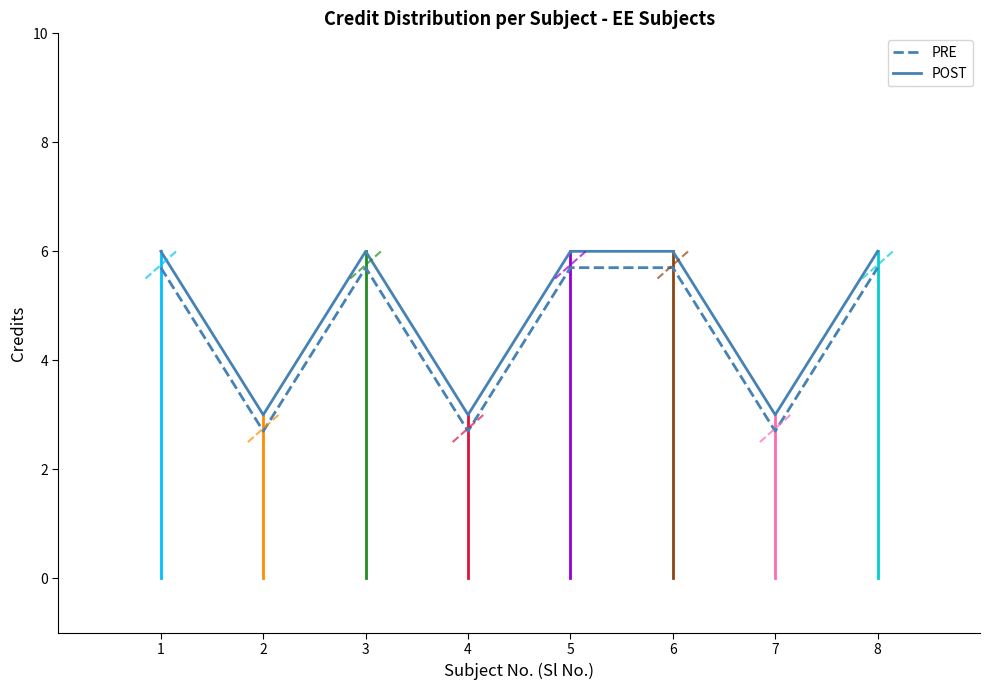

True or false: there are more than 1 points higher than both neighbors.

False